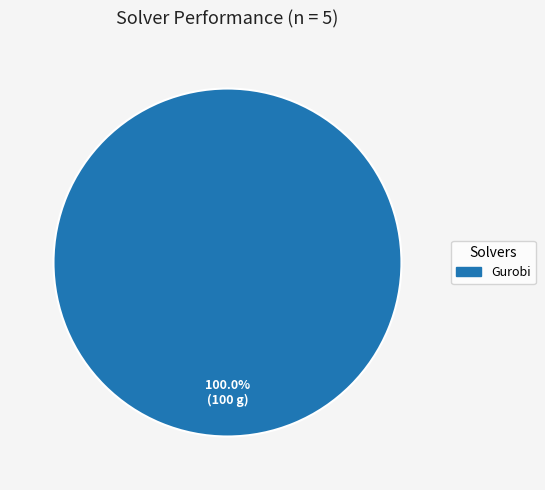

Does any single category account for the majority?

Yes